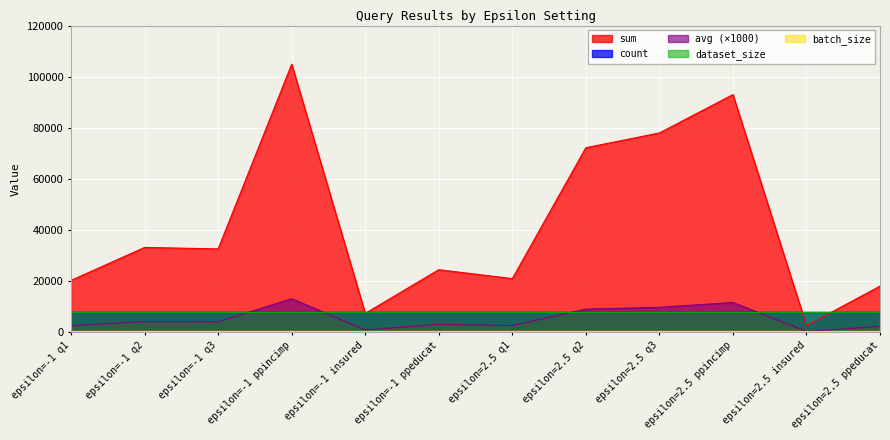

What is the value of the dataset_size point at the 11th from the left?

8000.0